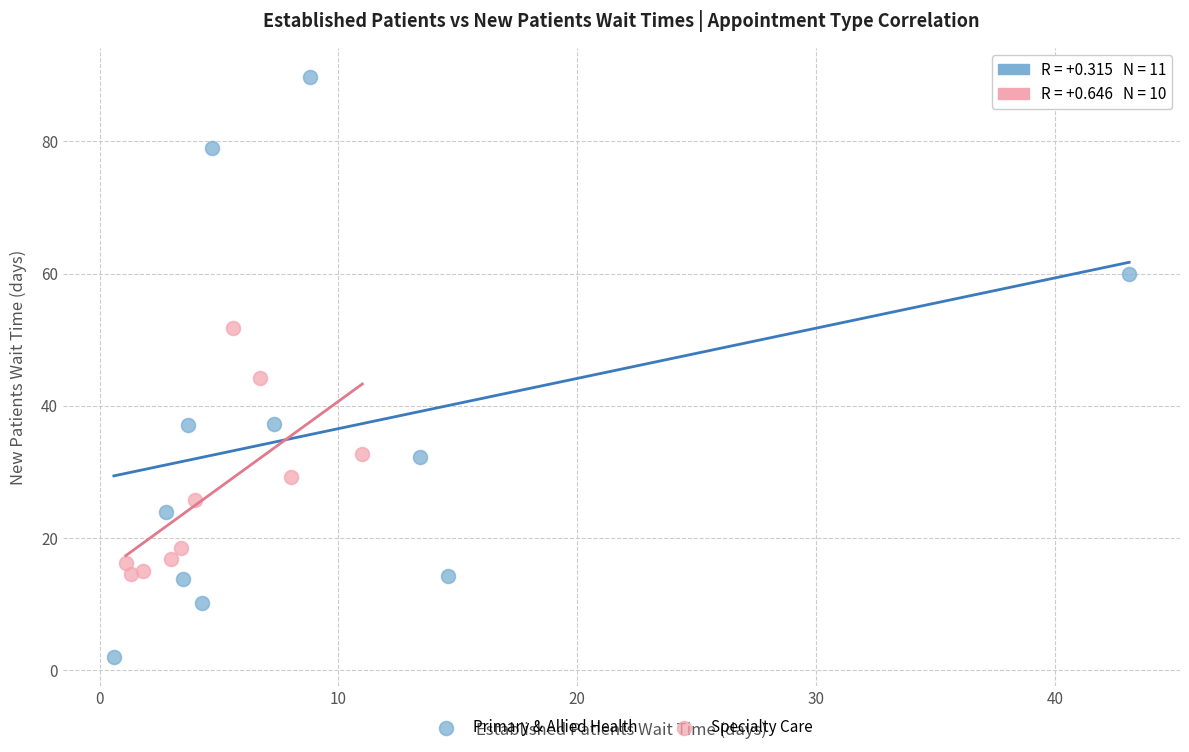

Which series has the largest Y range (max minus min)?

Primary & Allied Health